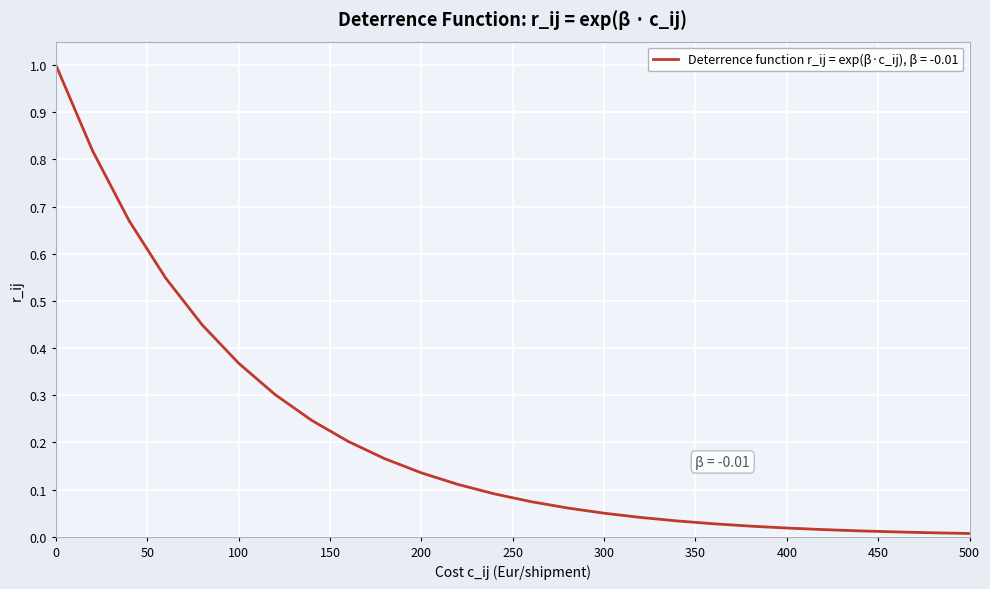

What is the greatest value displayed?

1.0